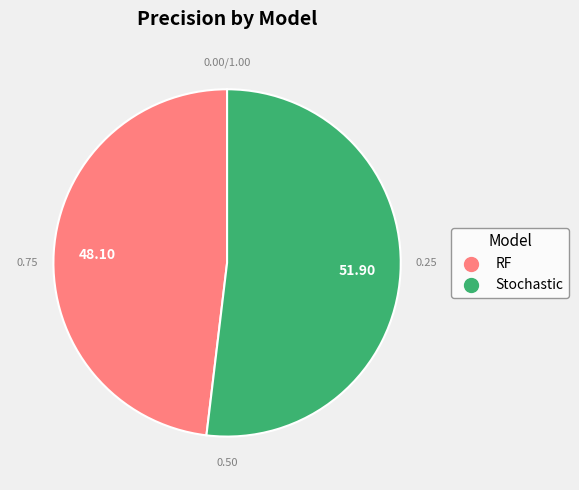

How many slices are in this pie chart?

2